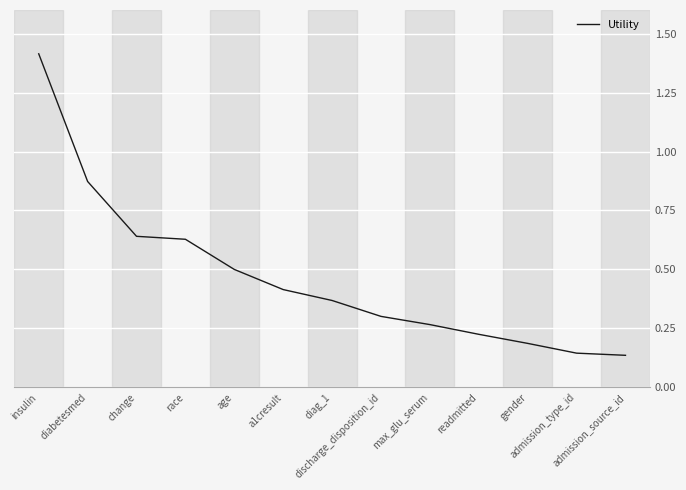

What is the maximum value shown in the chart?

1.4